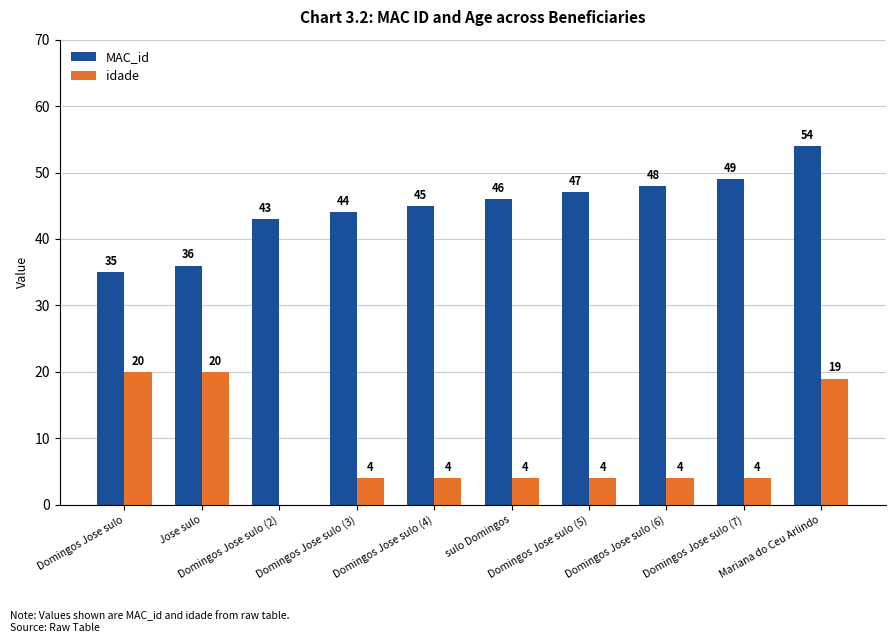

Which series has the widest spread of values?

idade